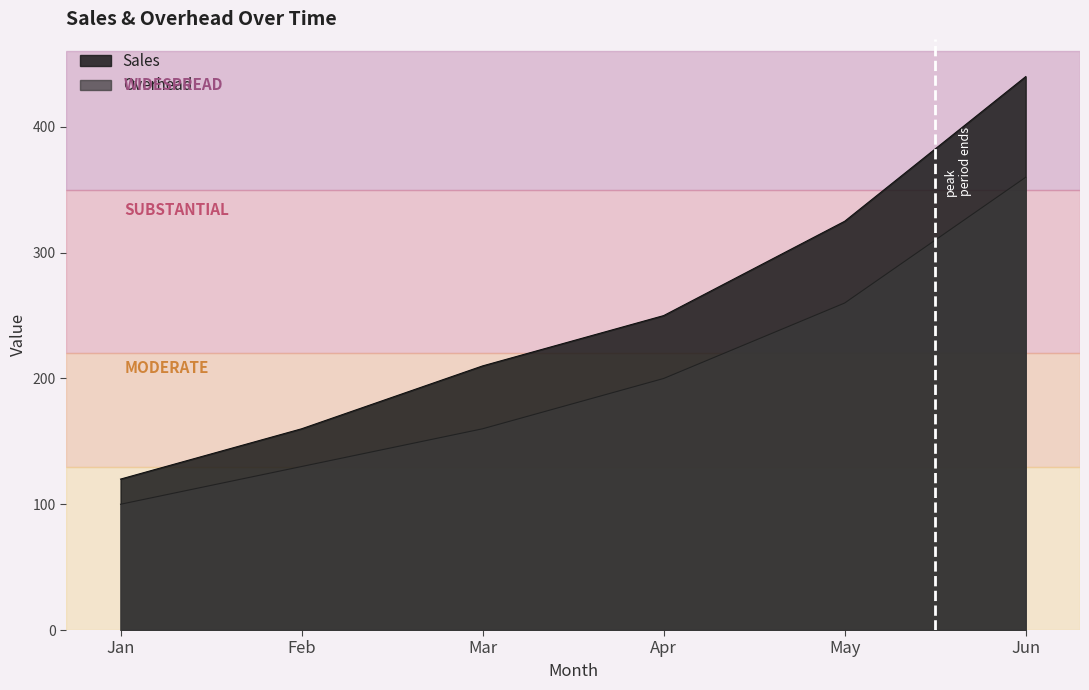

How many values in the Sales series are below 250?

3